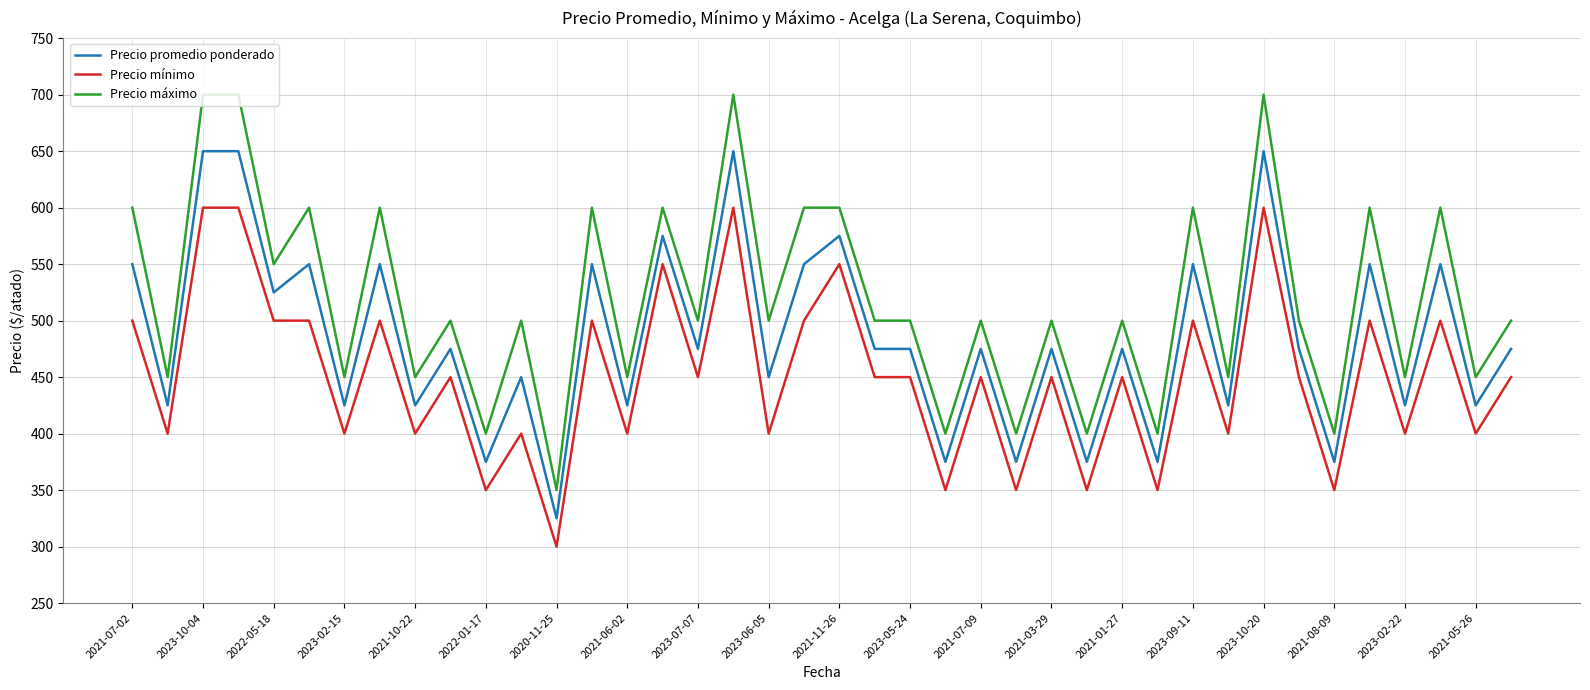

Is this an area chart (filled region under the line)?

No